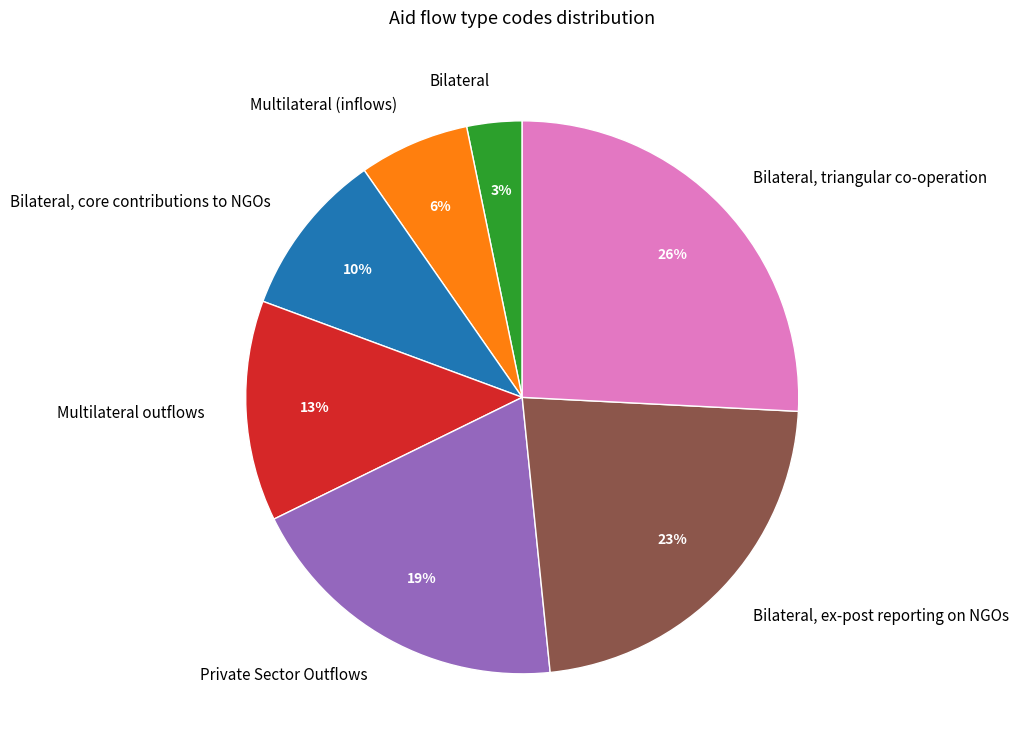

True or false: Multilateral outflows accounts for 13% of the total.

True